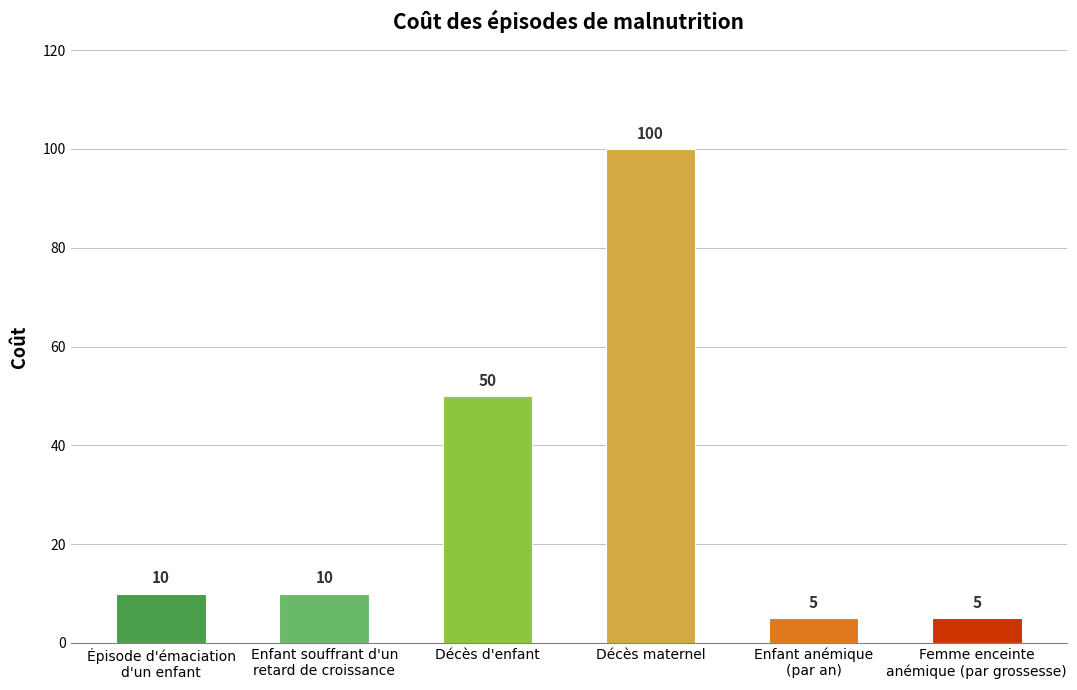

What is the change in value from Épisode d'émaciation
d'un enfant to Enfant anémique
(par an)?

-5